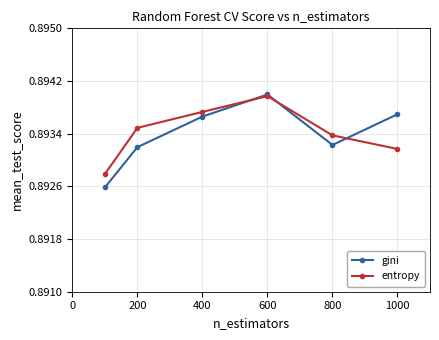

Which series has the largest range (max minus min)?

gini